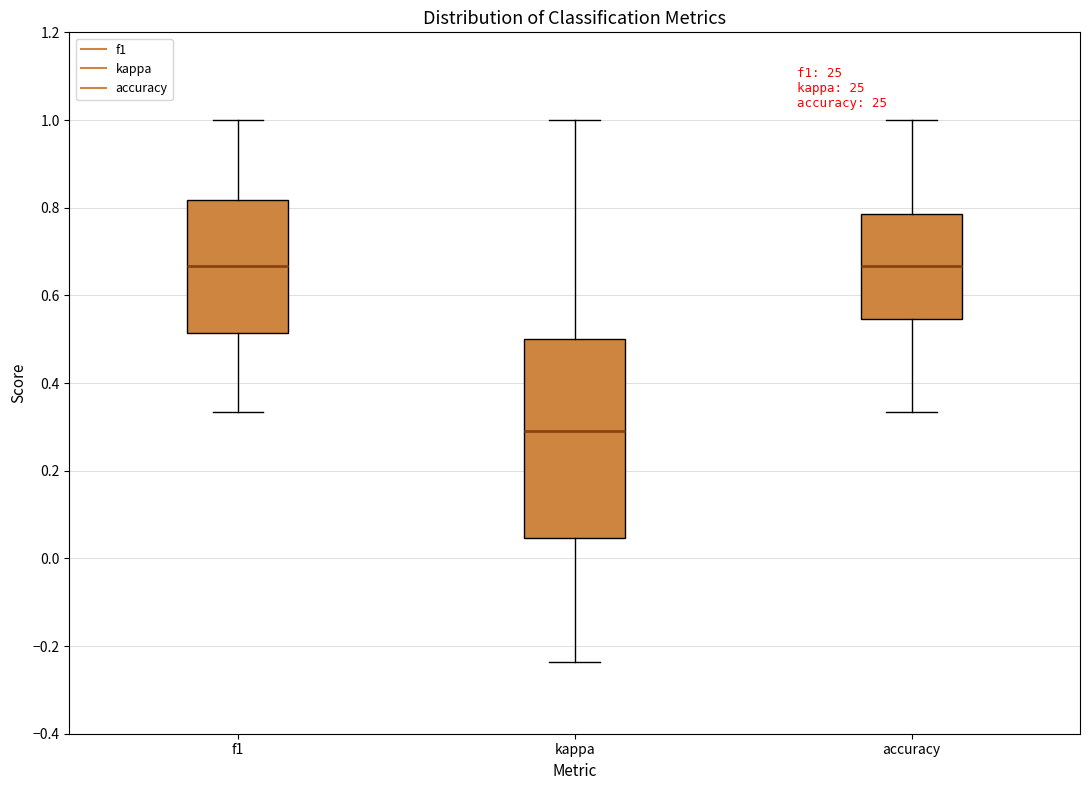

Which box's median line is the lowest?

kappa